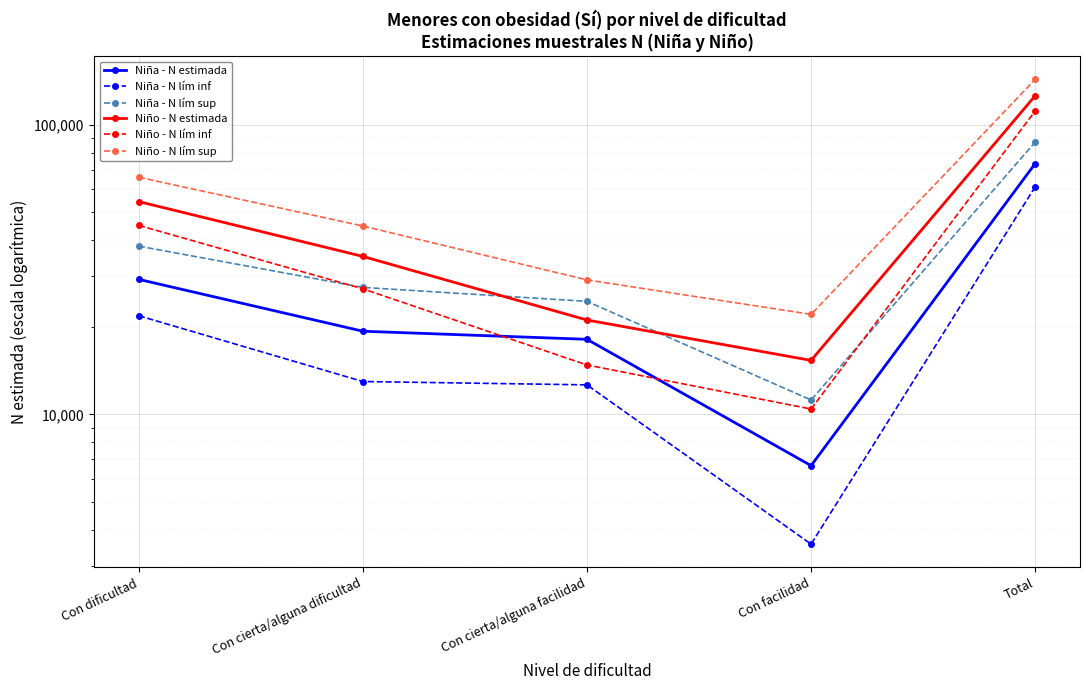

The value of Niño - N estimada at Con facilidad is 15356. True or false?

True